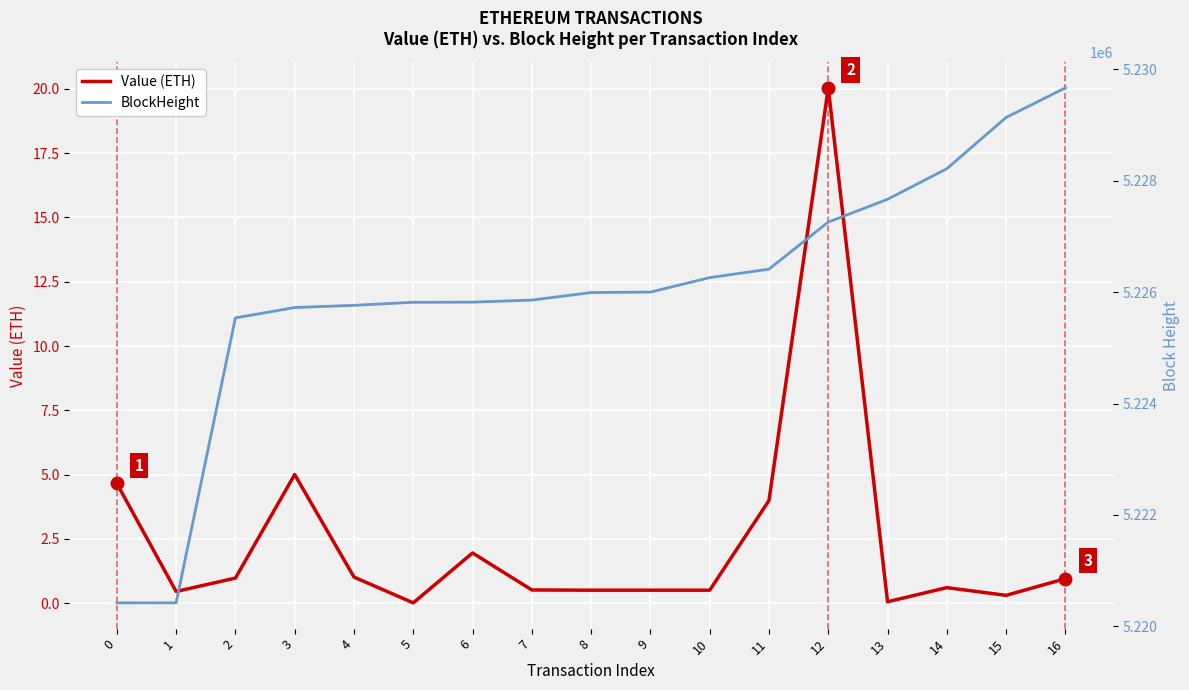

Which category has the highest value across all series?

16